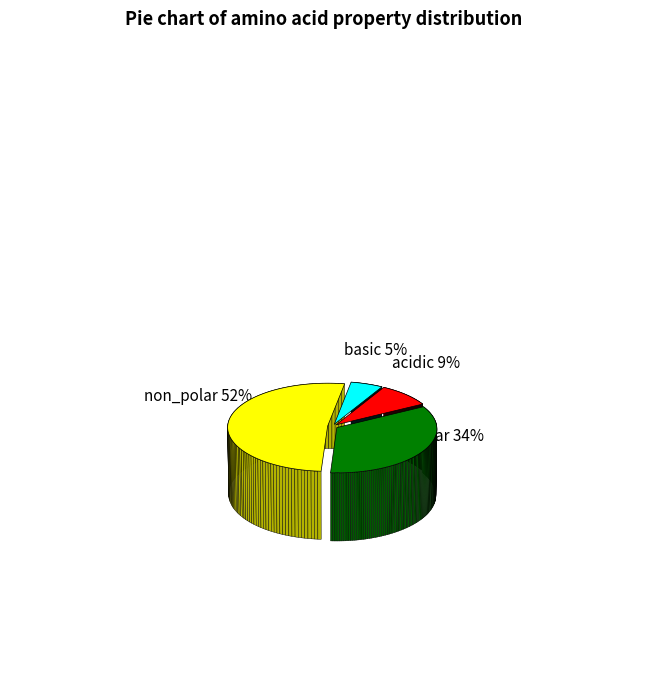

To the nearest percent, what portion does non_polar represent?

52%